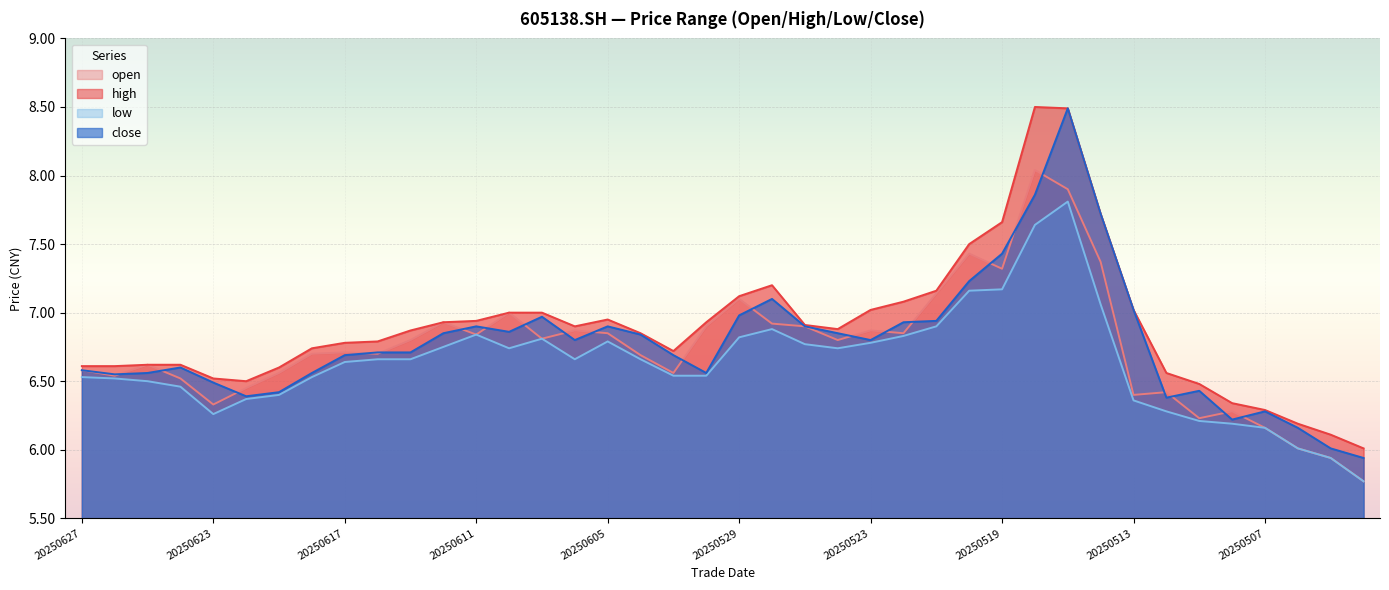

True or false: low has a value of 6.8 at 20250527.

True